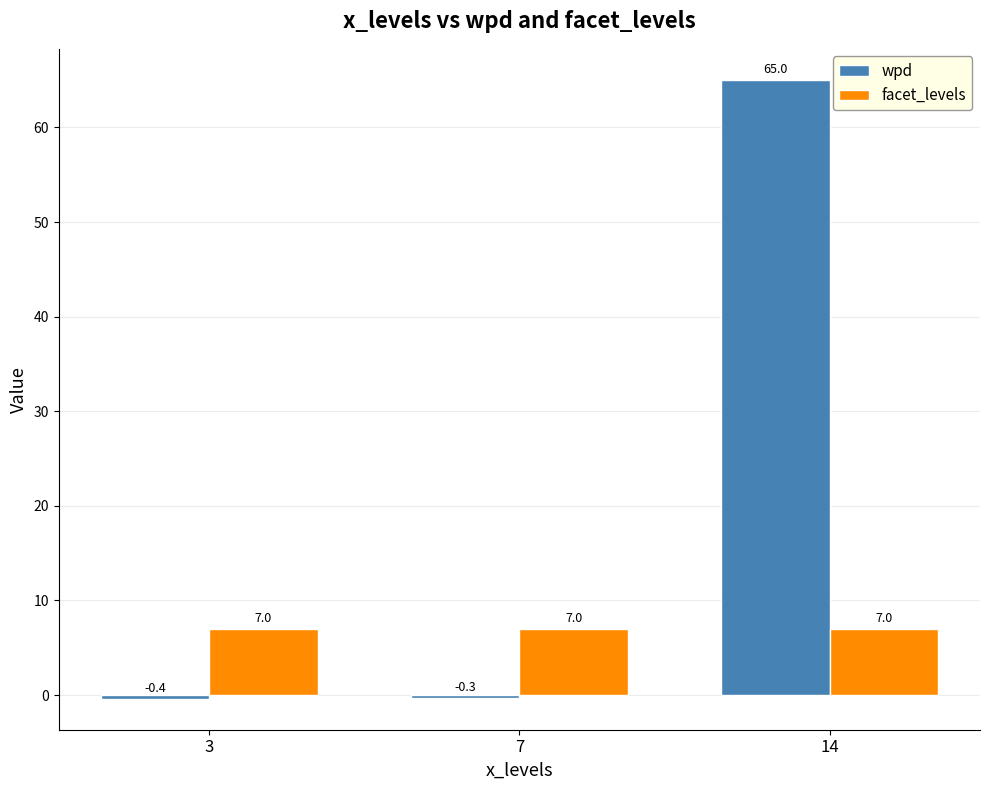

What is the average value of the wpd series?

21.4